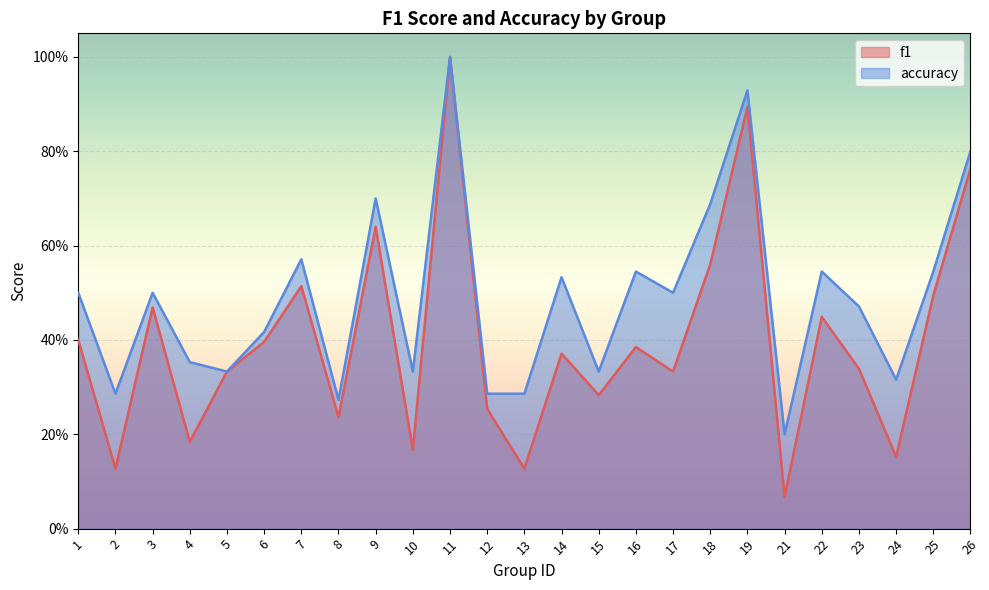

Does the chart display data point markers on the line(s)?

No